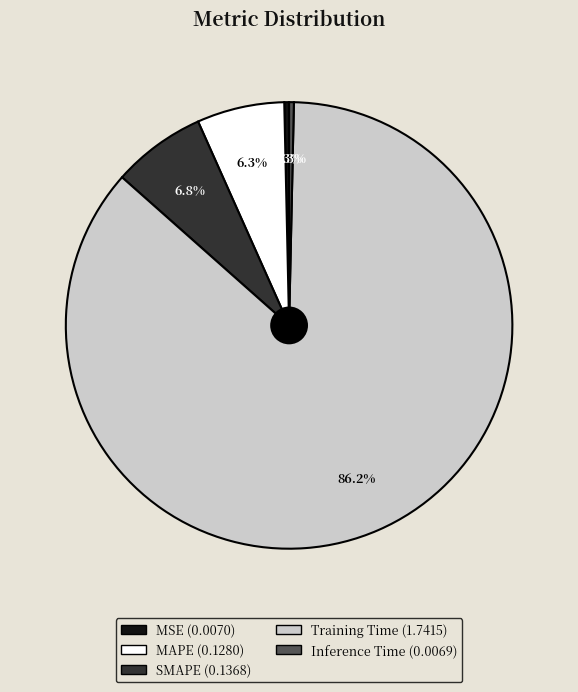

Is the sum of Training Time and MAPE greater than half?

Yes